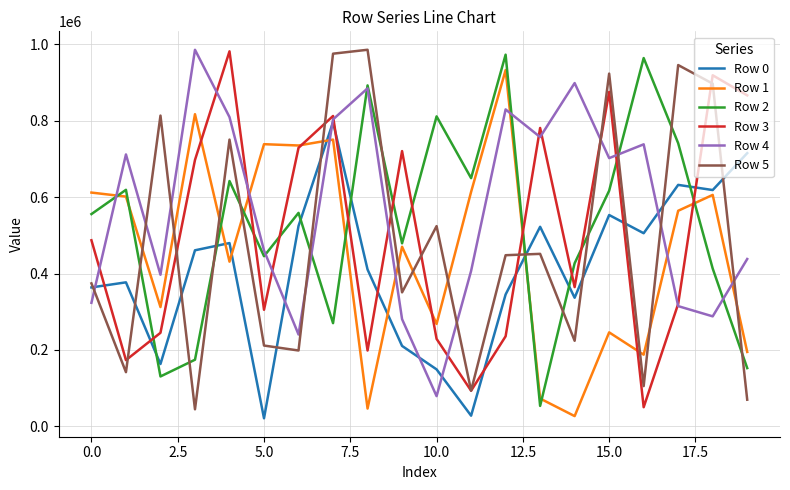

Which series has the largest total across all categories?

Row 4